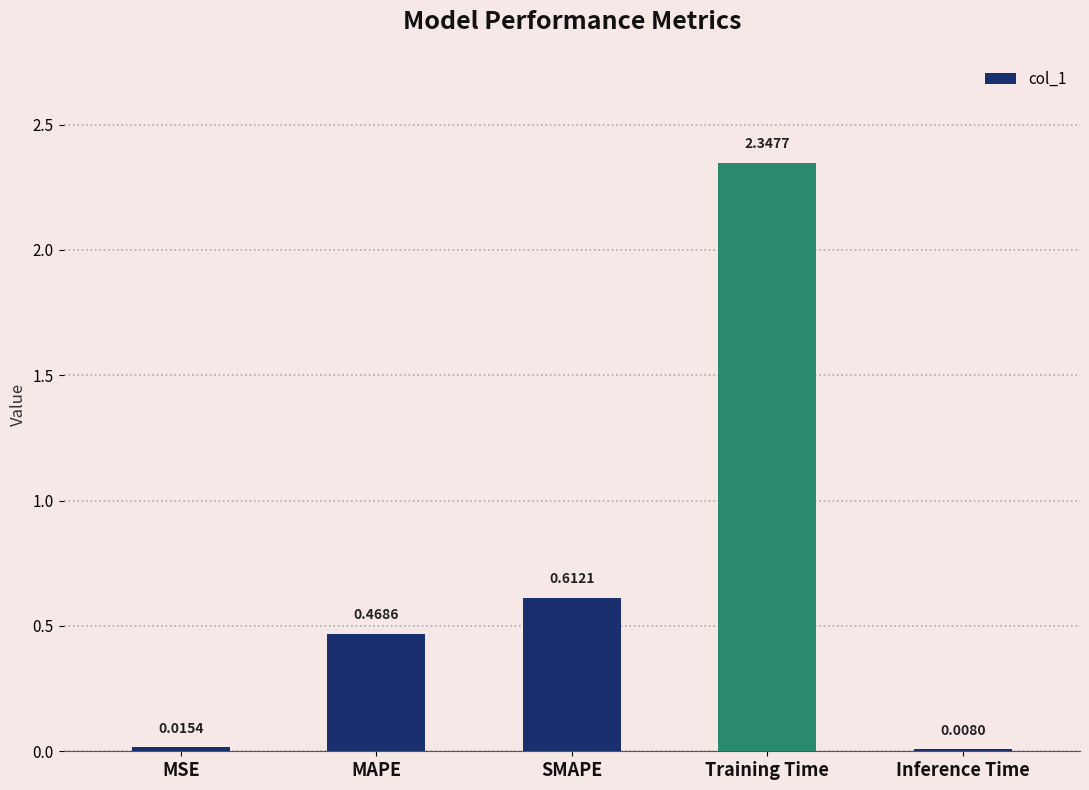

What is the sum of all values?

3.5